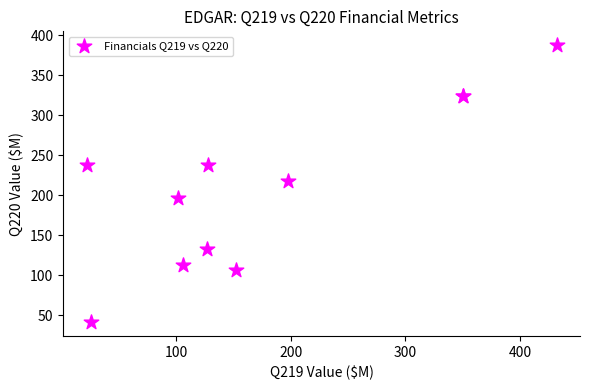

What Y value in the scatter plot is closest to 214?

218.0